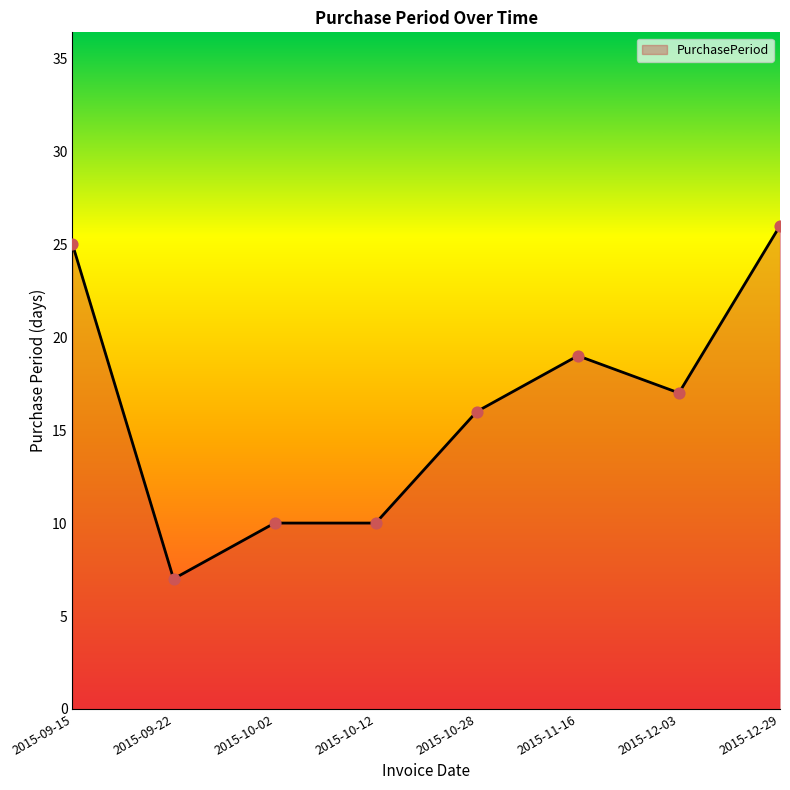

What is the change in value from 2015-10-02 to 2015-12-03?

+7